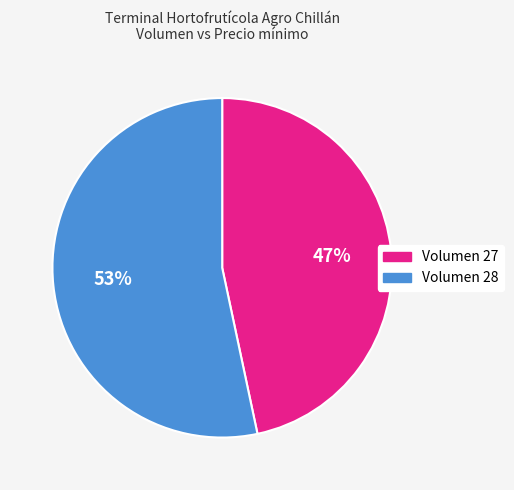

Rank the categories by value from highest to lowest.

Volumen 28, Volumen 27